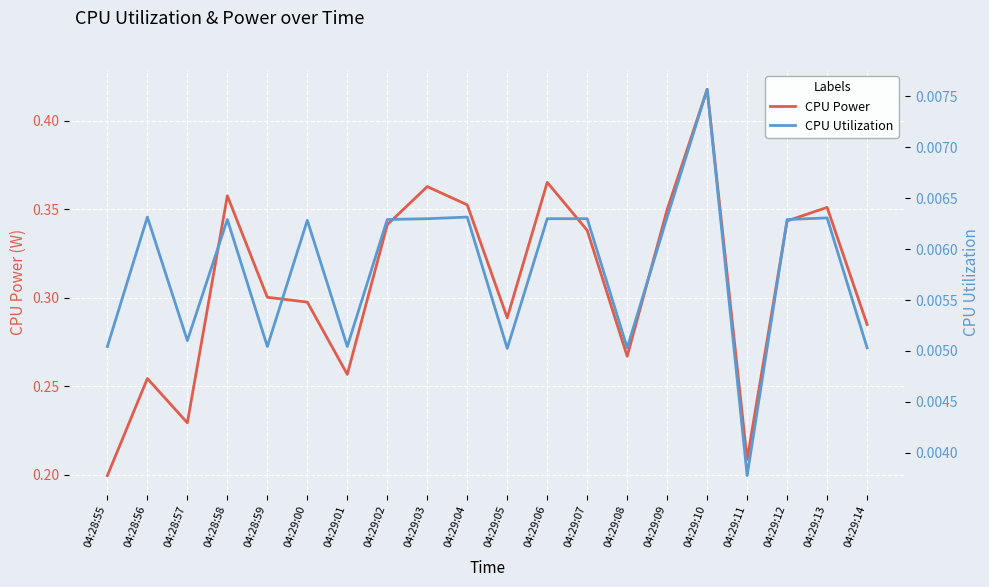

What position from the left is 04:29:00?

6